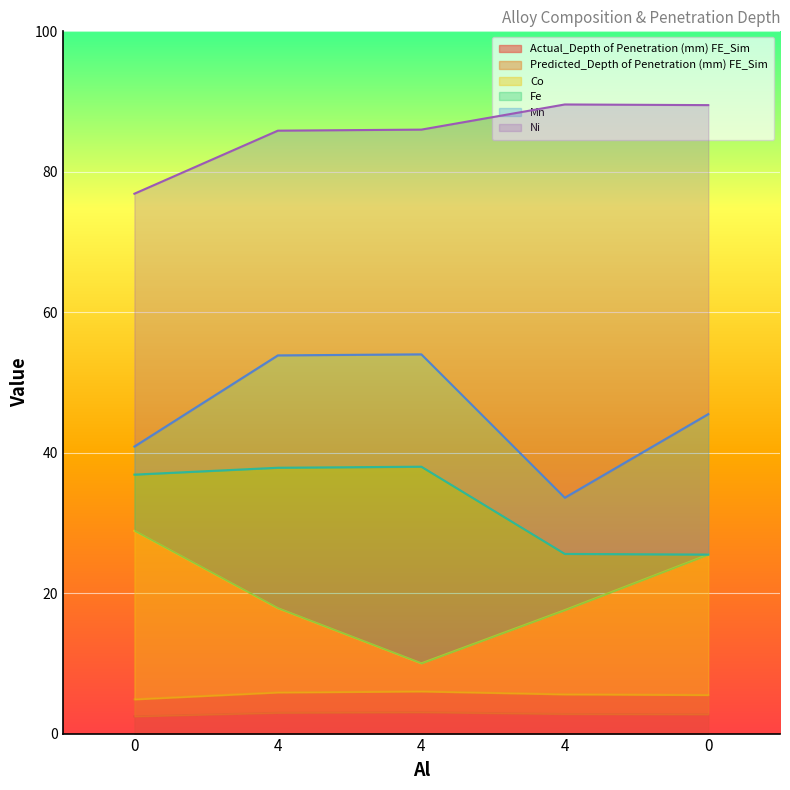

What are all the series names shown in the legend?

Actual_Depth of Penetration (mm) FE_Sim, Predicted_Depth of Penetration (mm) FE_Sim, Co, Fe, Mn, Ni